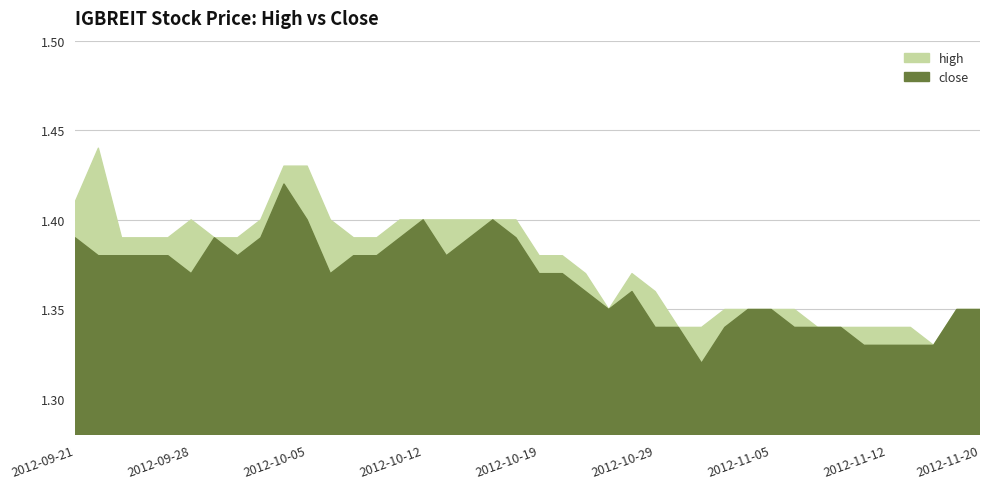

Rank the series by their maximum value, from lowest to highest.

close, high